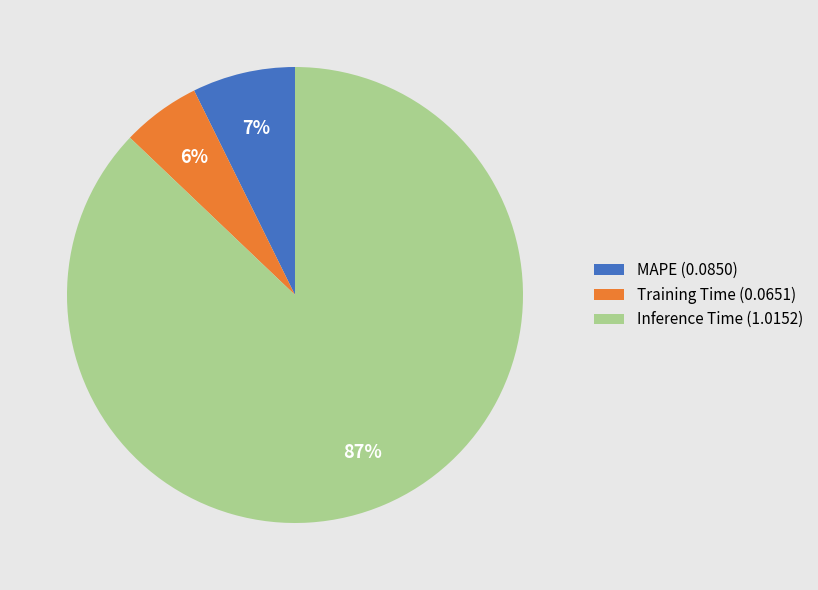

To the nearest percent, what percentage of the pie is Training Time?

6%